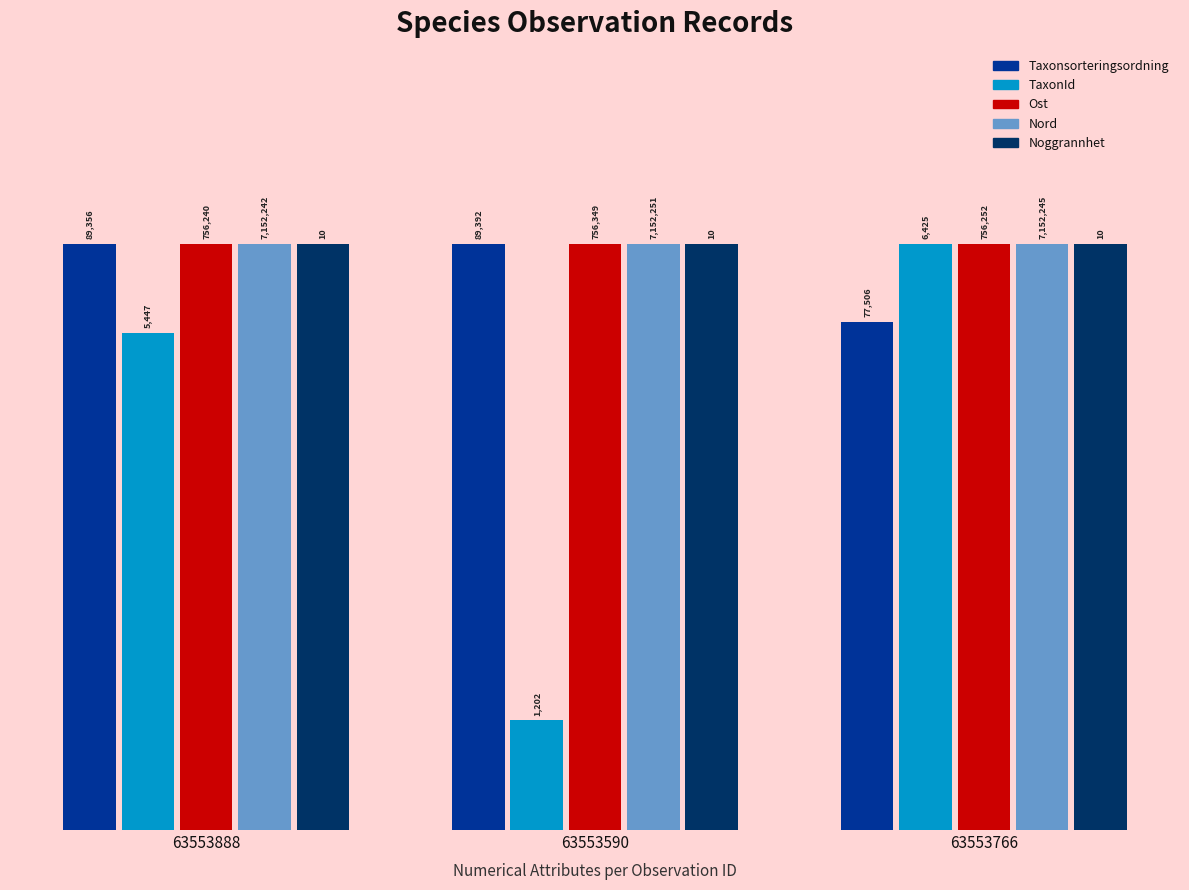

What is the value of the Taxonsorteringsordning bar at the 2nd from the left?

12.0